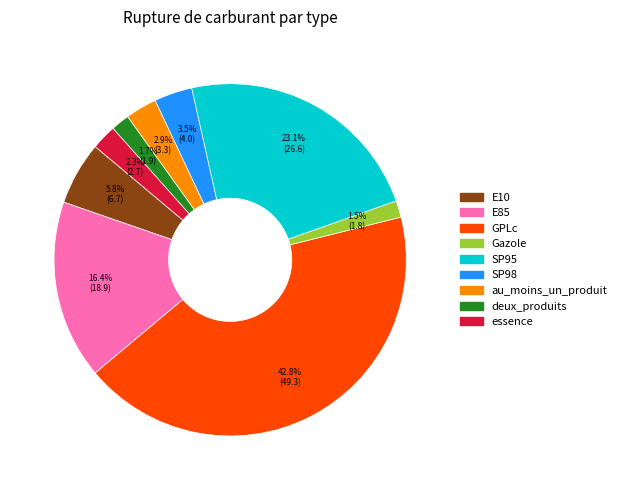

Which has a higher value, SP95 or au_moins_un_produit?

SP95